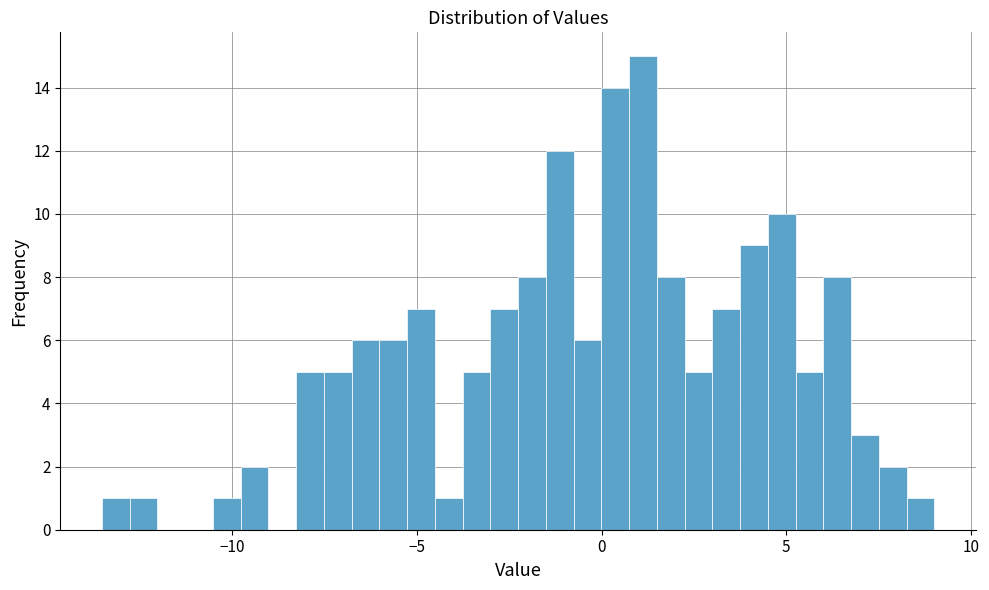

Around what value on the x-axis is the tallest bar? Give the approximate position of its centre, as read against the axis.

1.0